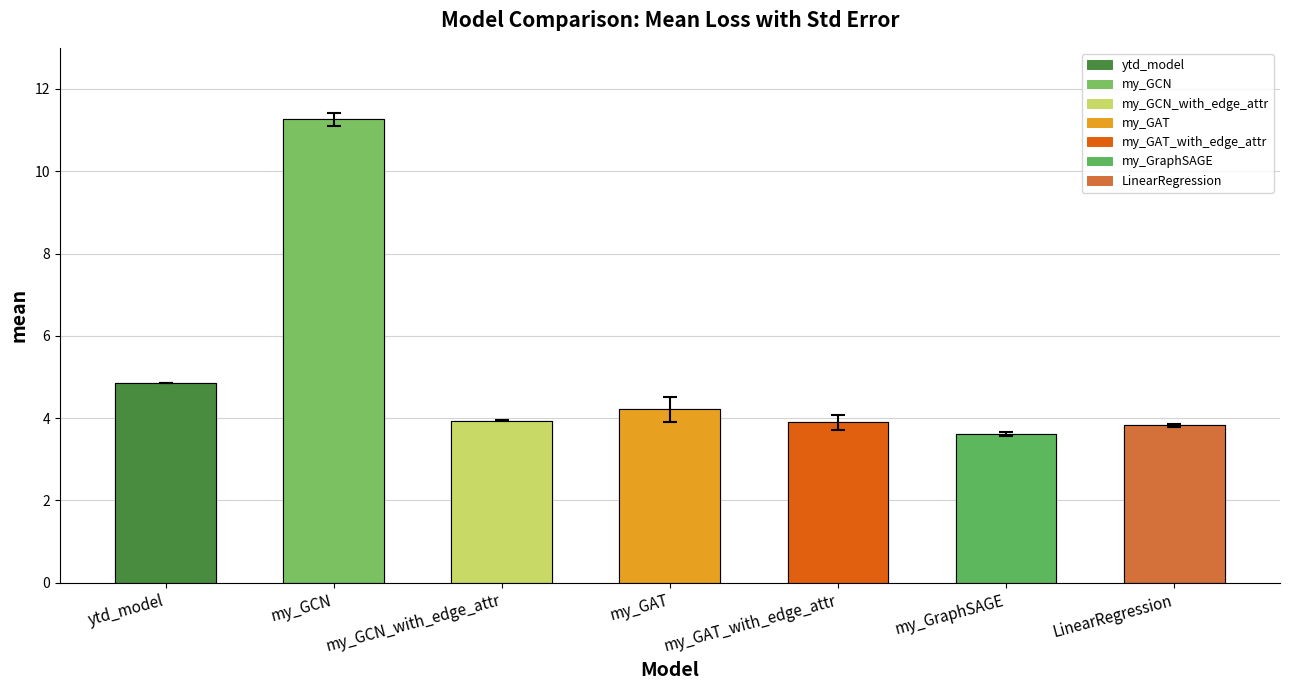

What position from the right is my_GraphSAGE?

2